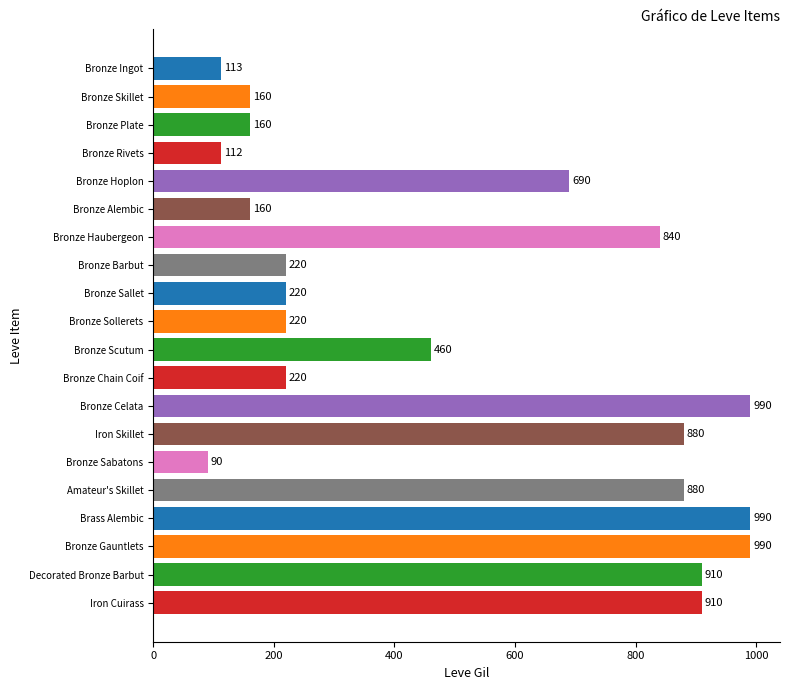

Which label corresponds to the smallest value in the chart?

Bronze Sabatons